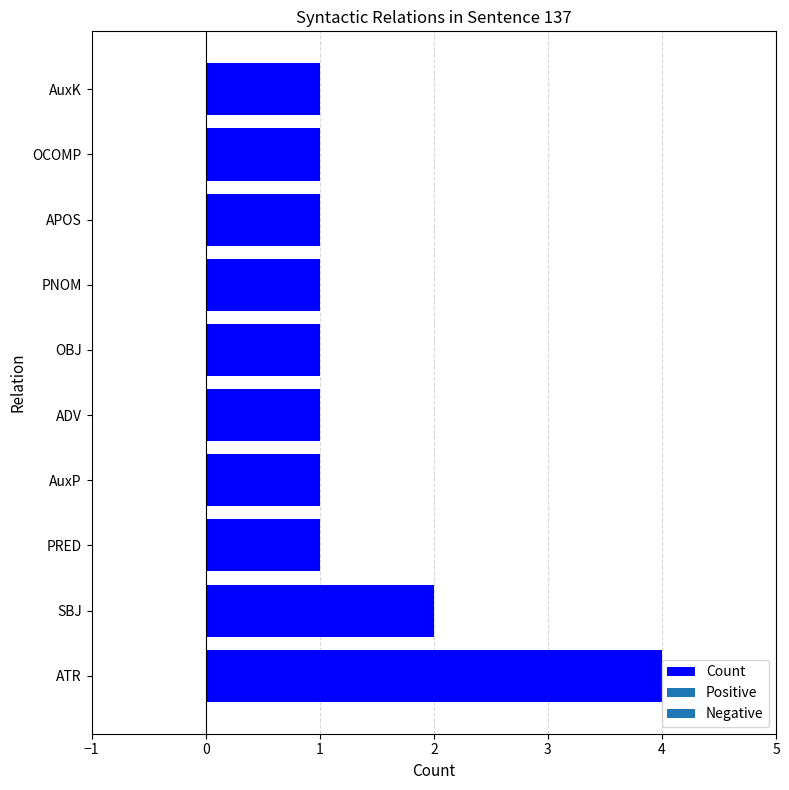

What is the sum of all values?

14